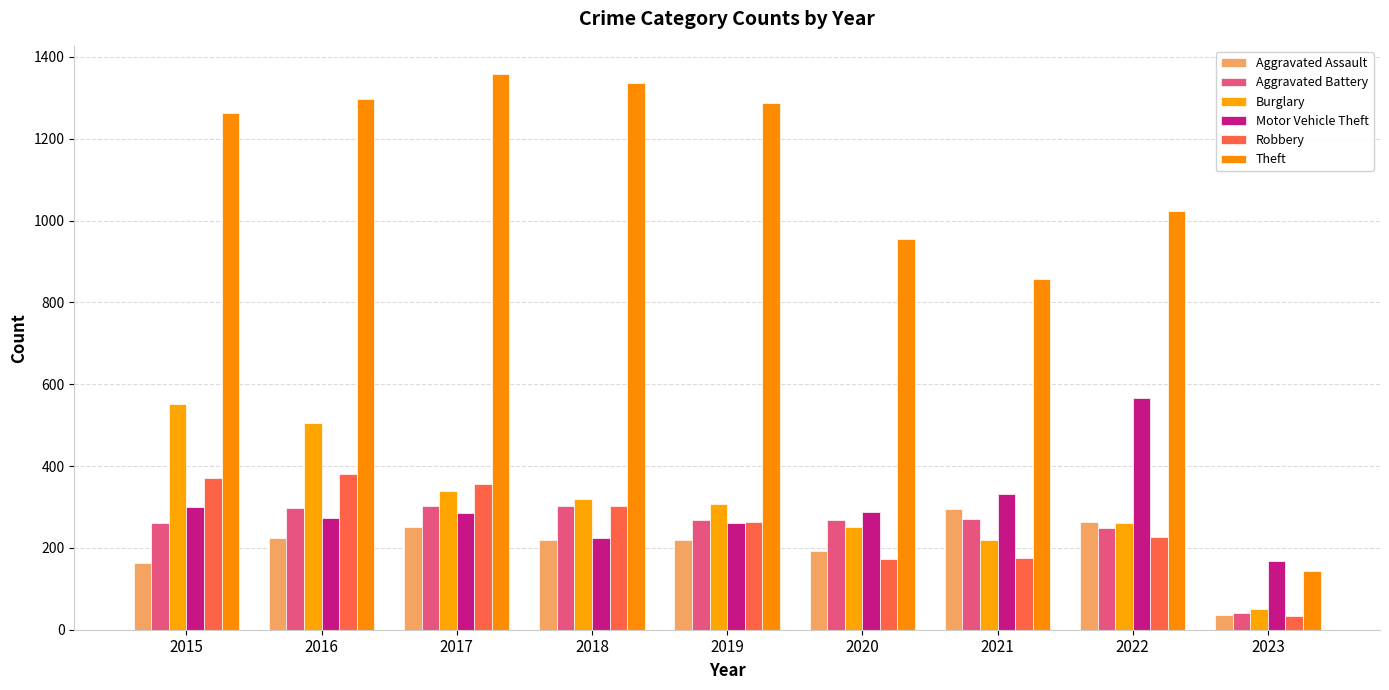

Which has a higher value, 2018 or 2016?

2016